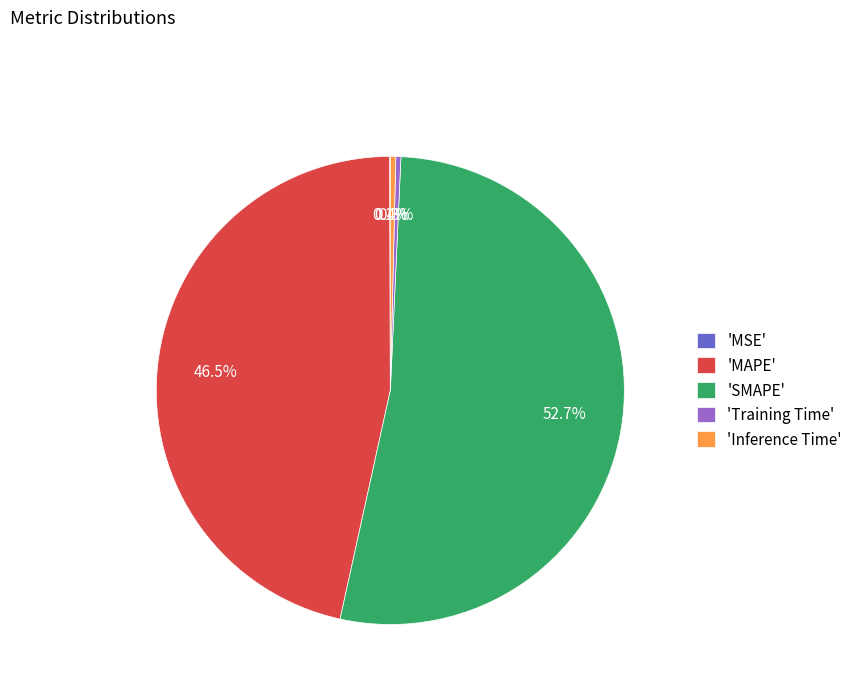

What is the largest slice in the pie chart?

'SMAPE'